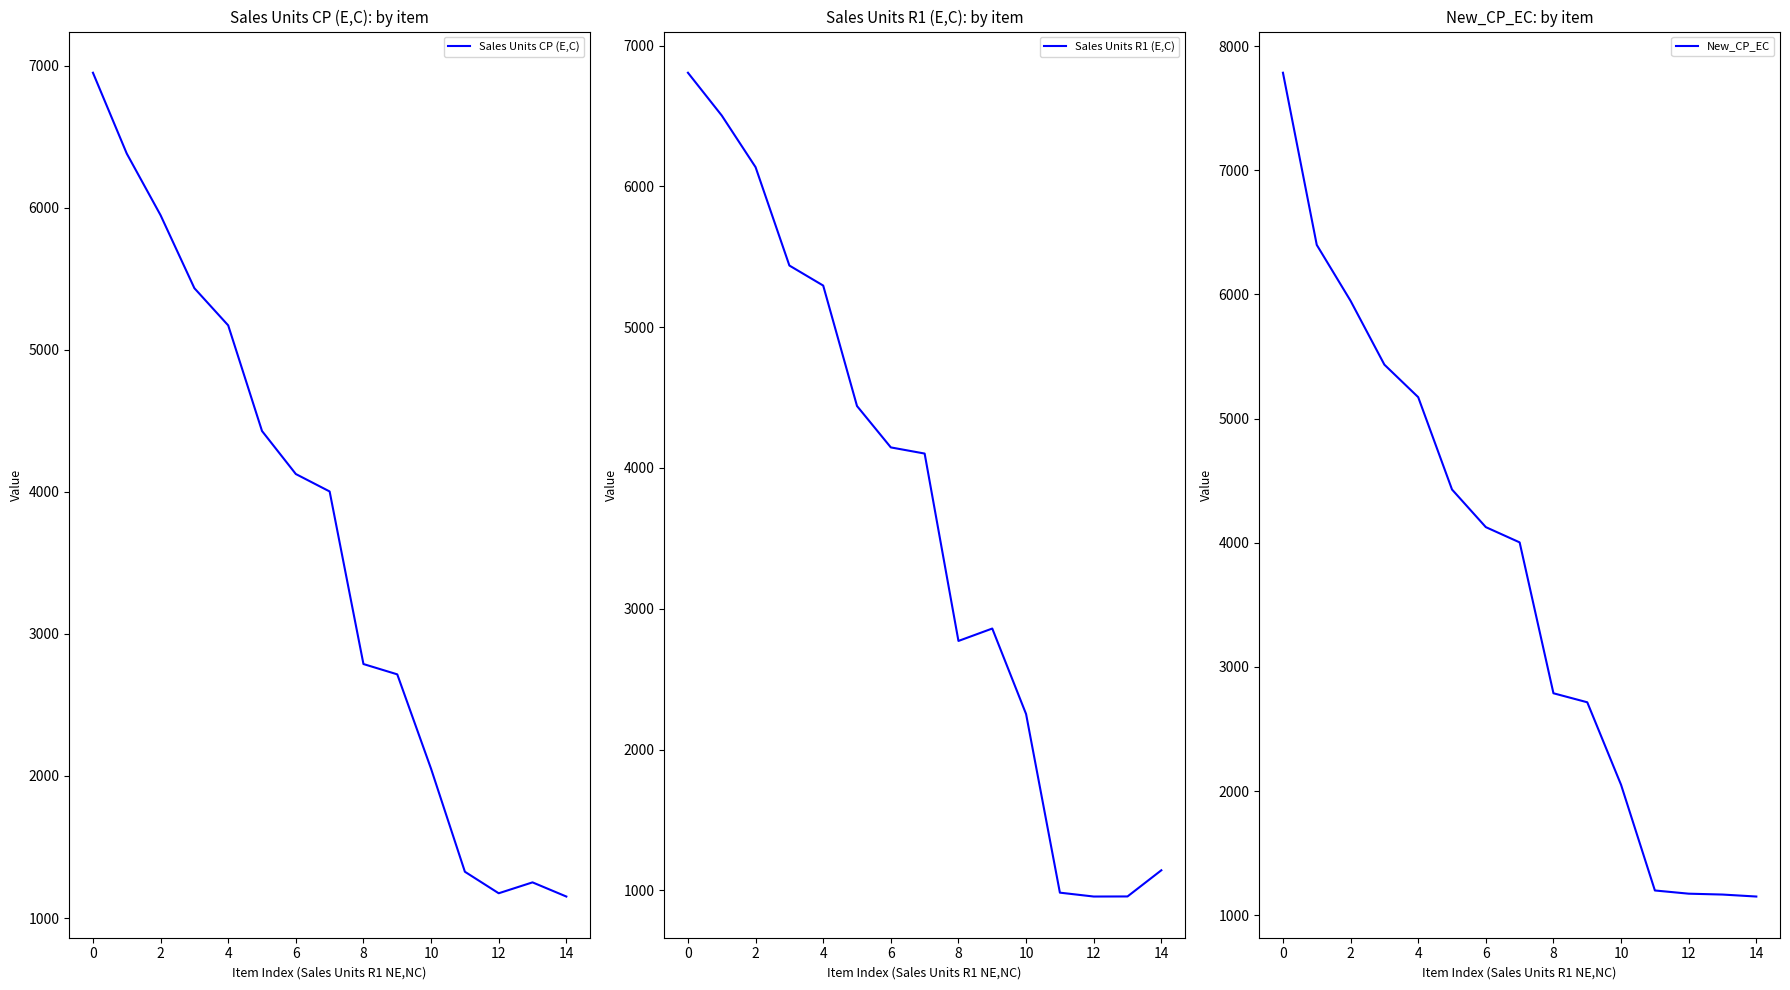

What is the highest value of the Sales Units CP (E,C) series?

6951.6